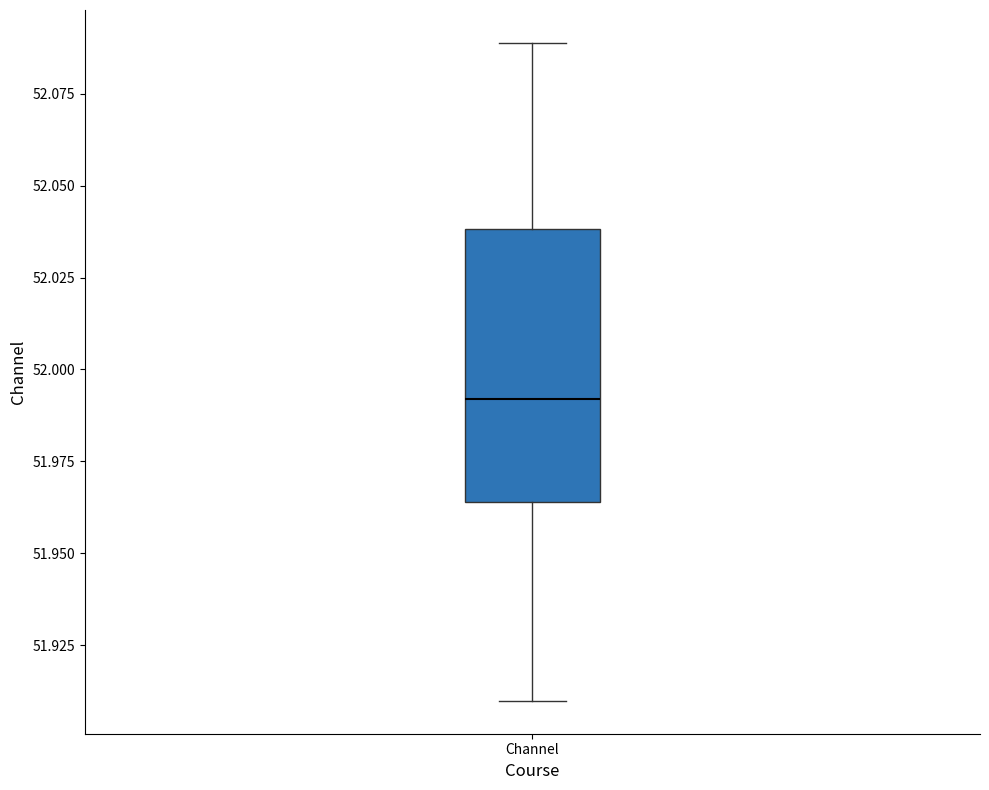

Where does the median line of the box for Channel sit on the y-axis? The values are not printed on the chart, so give them approximately, as read against the axis.

51.990